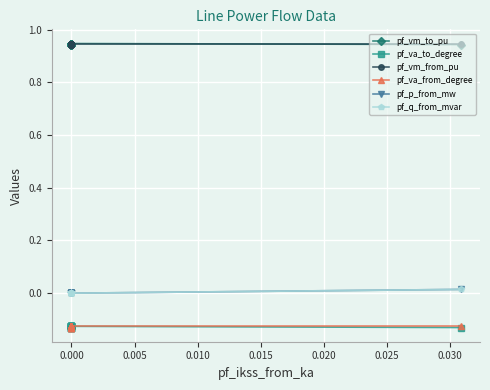

True or false: pf_va_from_degree and pf_vm_from_pu intersect in this chart.

False